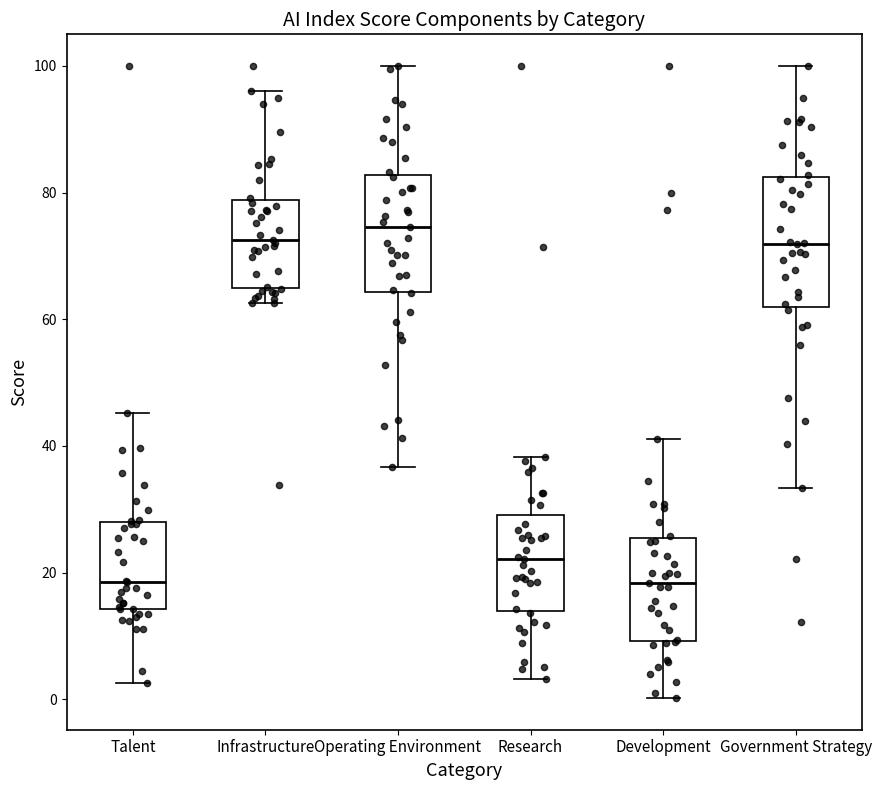

Where does the upper whisker of the box for Development end on the y-axis? The values are not printed on the chart, so give them approximately, as read against the axis.

42